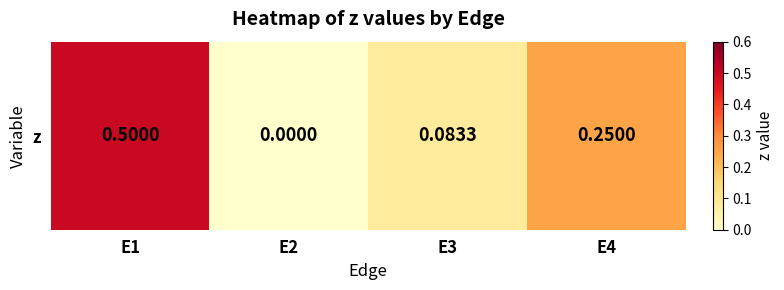

Which label corresponds to the smallest value in the chart?

E2